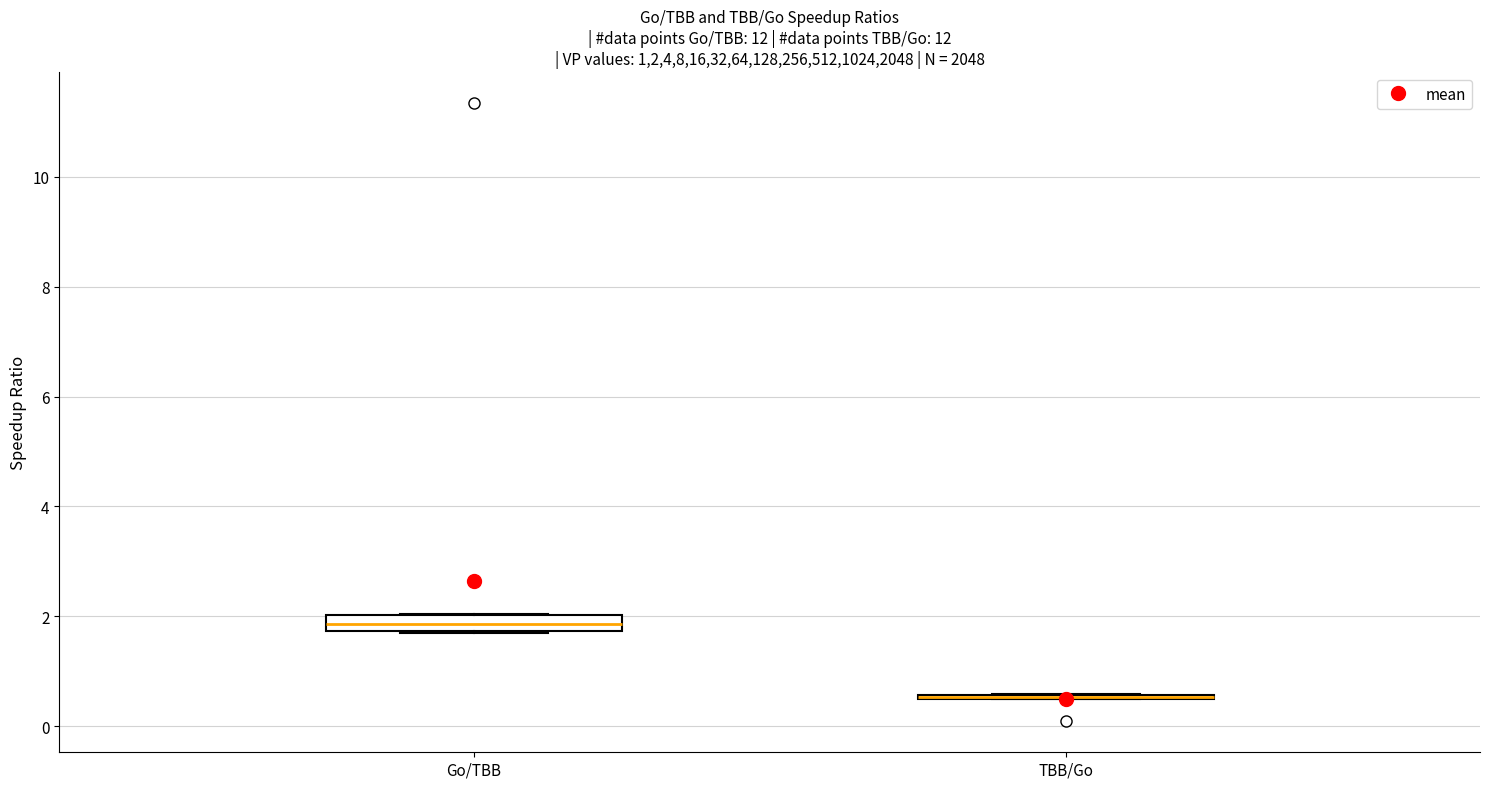

Where is the upper edge of the box for TBB/Go on the y-axis? The values are not printed on the chart, so give them approximately, as read against the axis.

0.6